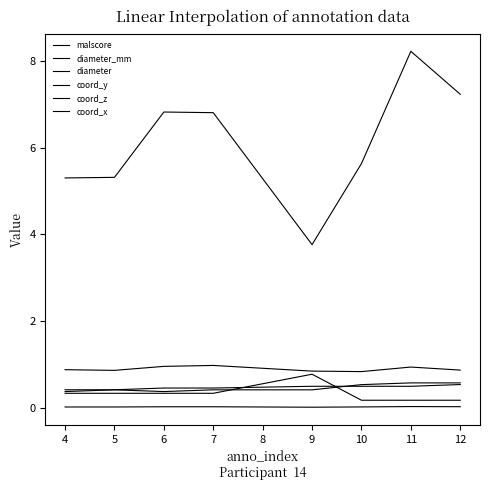

Does the chart have visible grid lines?

No